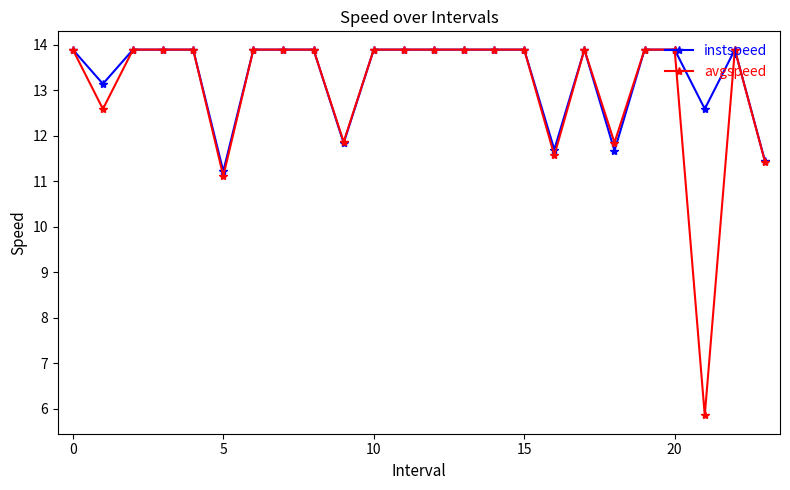

At how many categories does at least one series exceed 5?

24